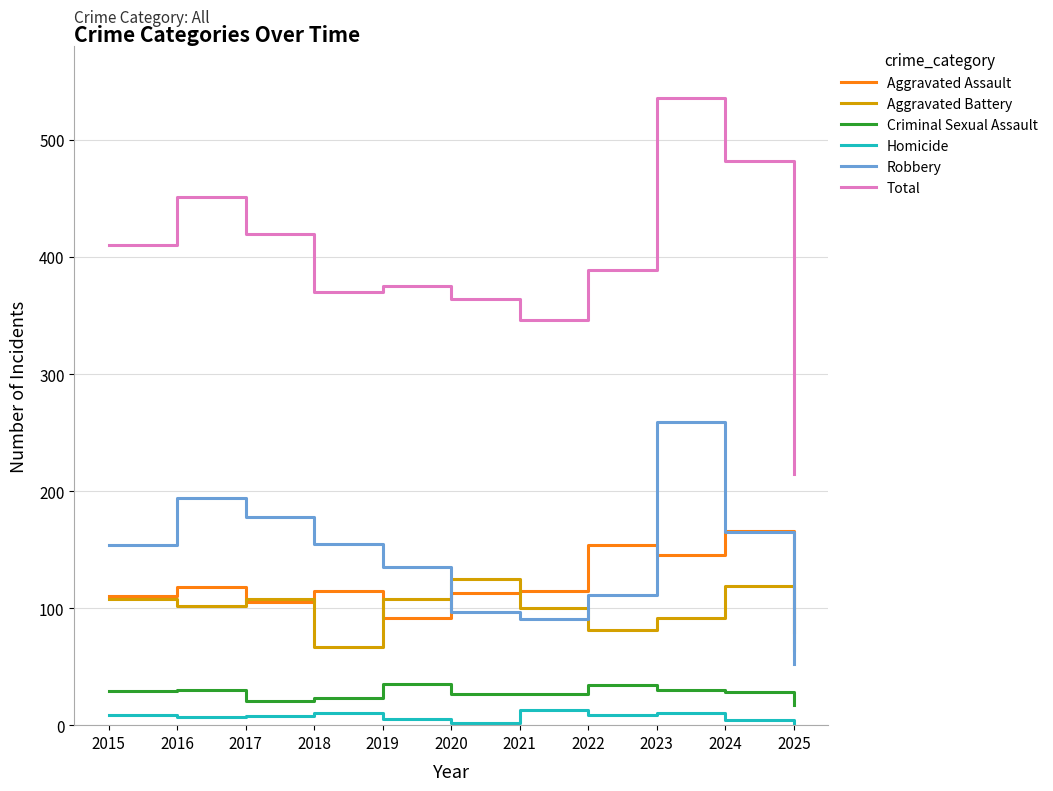

At 2022, list the series in order from smallest to largest.

Homicide, Criminal Sexual Assault, Aggravated Battery, Robbery, Aggravated Assault, Total